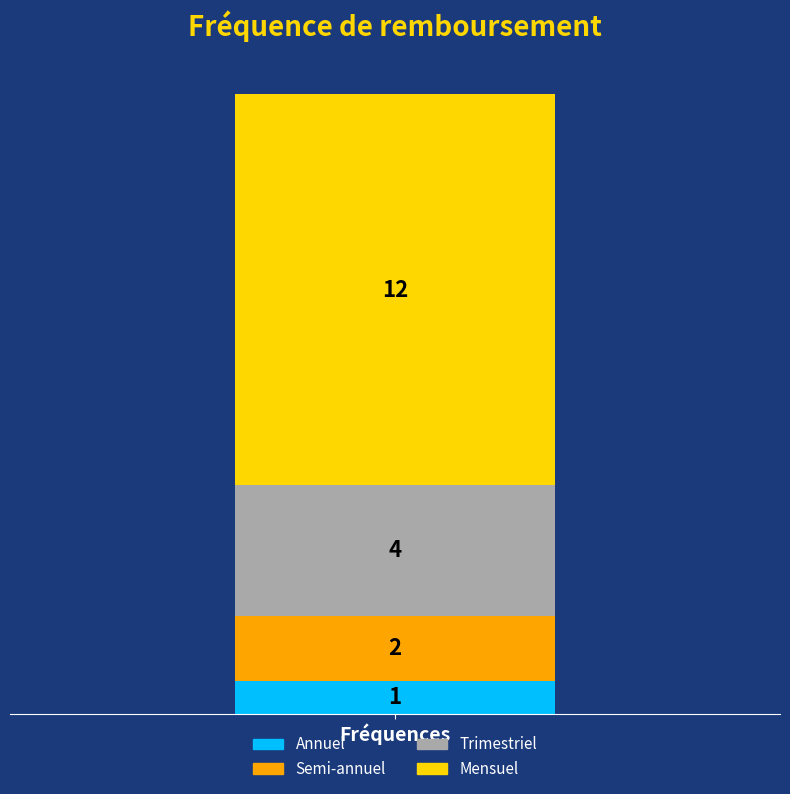

Does the chart contain stacked bars?

Yes